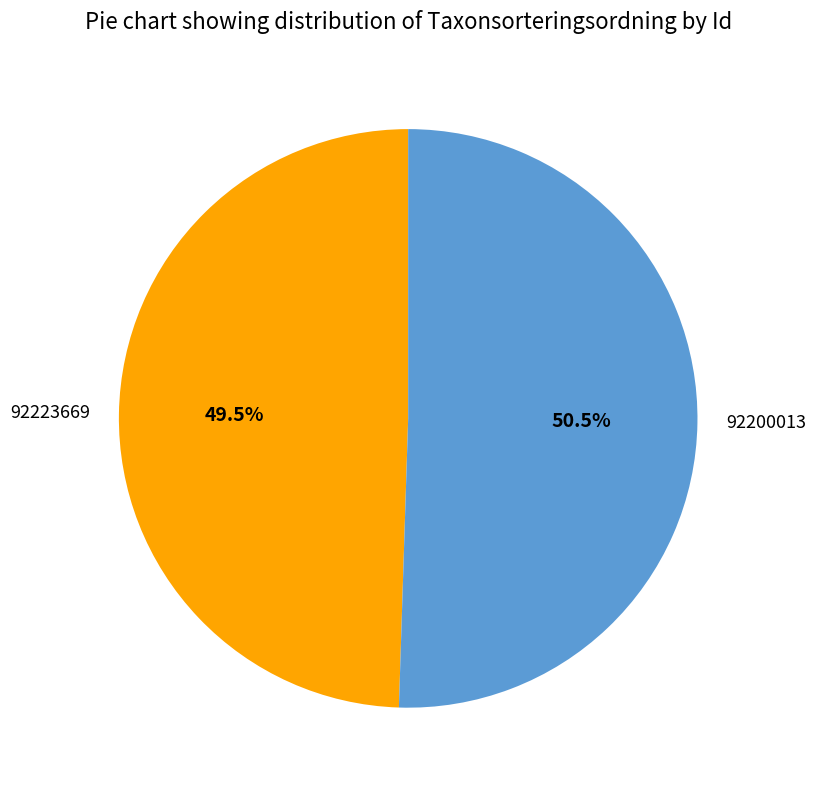

Is there a majority slice in this chart?

Yes